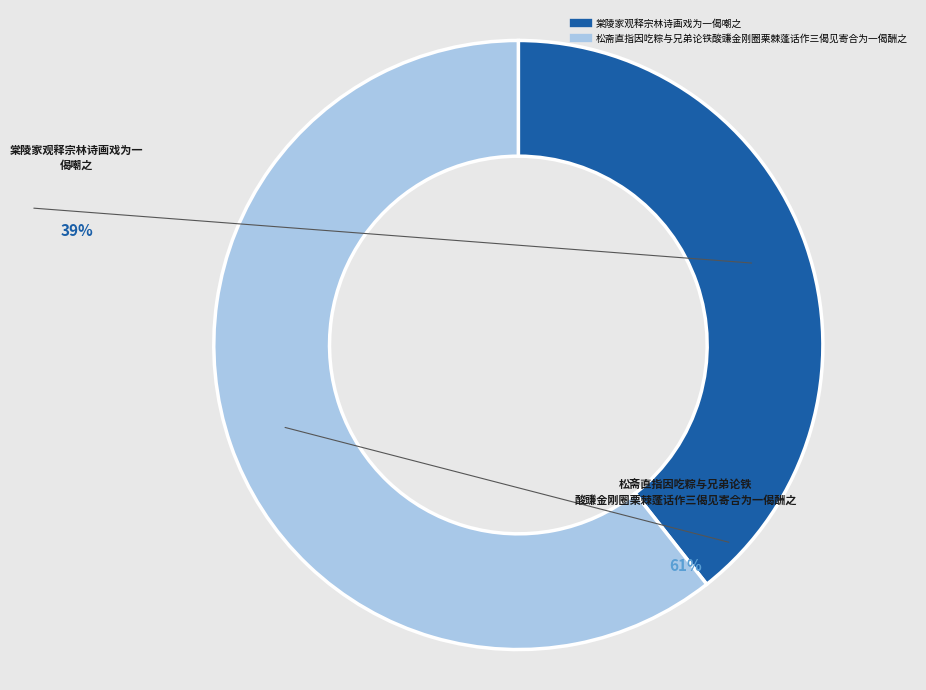

Which category has the smallest portion of the pie?

棠陵家观释宗林诗画戏为一偈嘲之